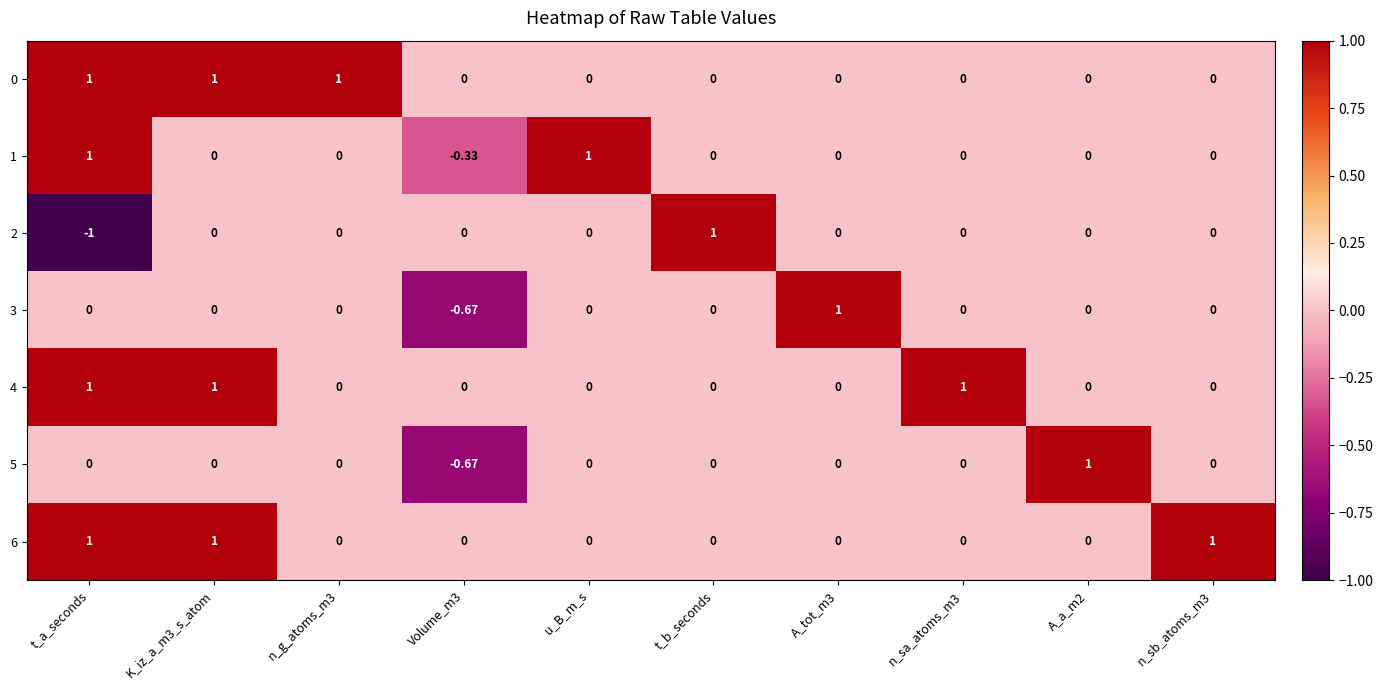

Which category has the lowest value across all series?

t_a_seconds